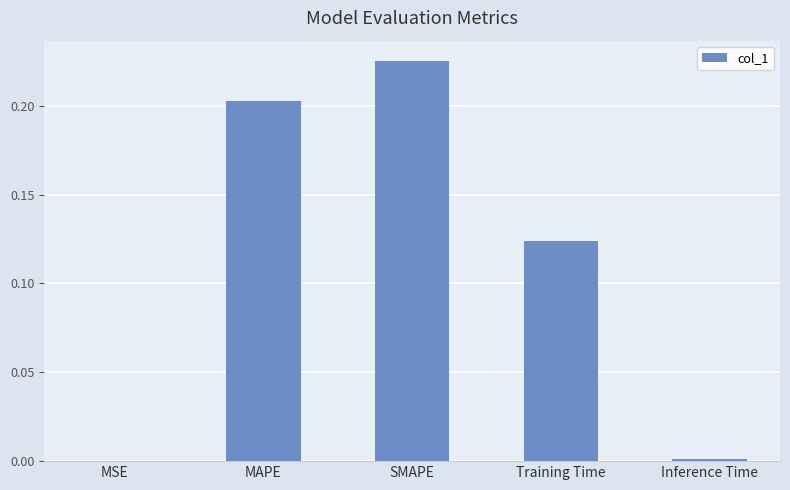

Which category has the highest value across all series?

SMAPE